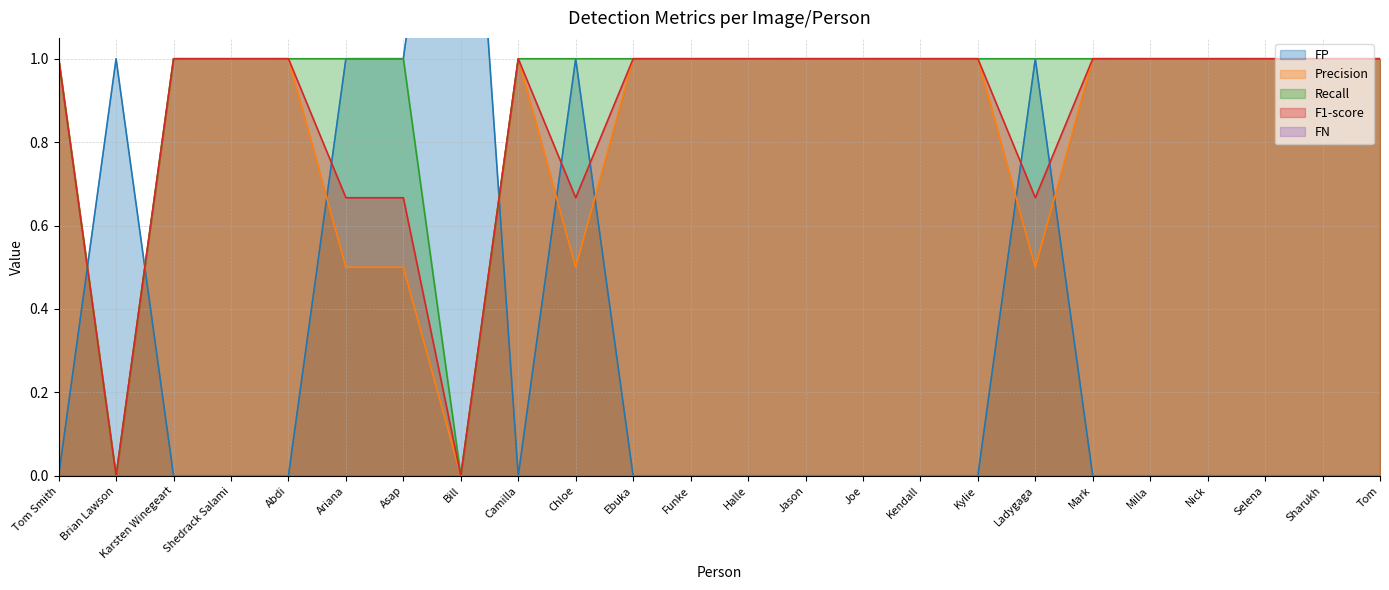

In Recall, how many points are lower than both neighbors (excluding endpoints)?

2